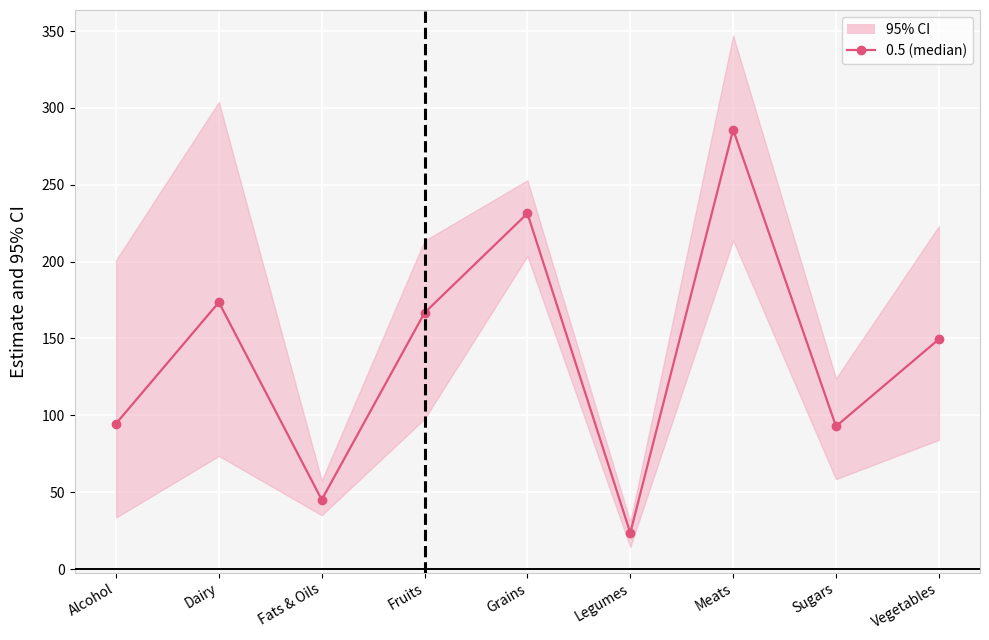

Which has a higher value, Sugars or Meats?

Meats